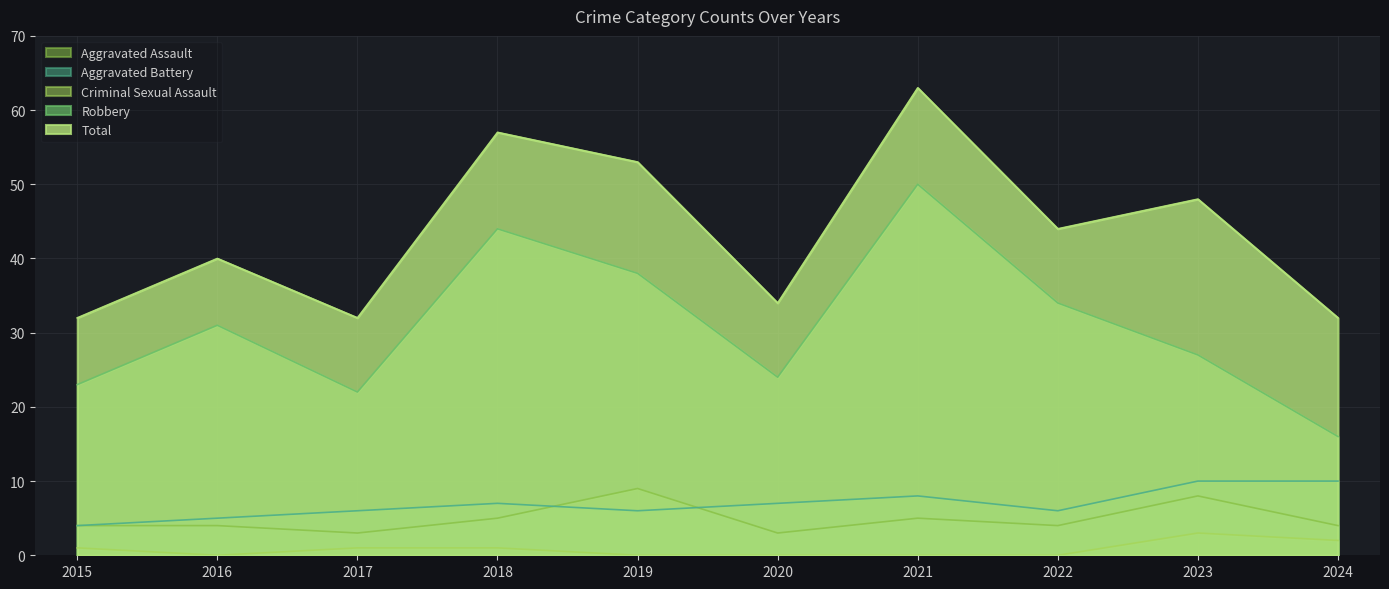

How many Aggravated Assault values are between 4 and 5?

6